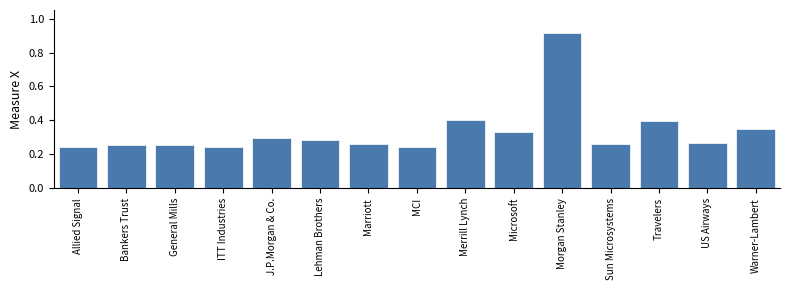

True or false: the data shows 0.1 at ITT Industries.

False